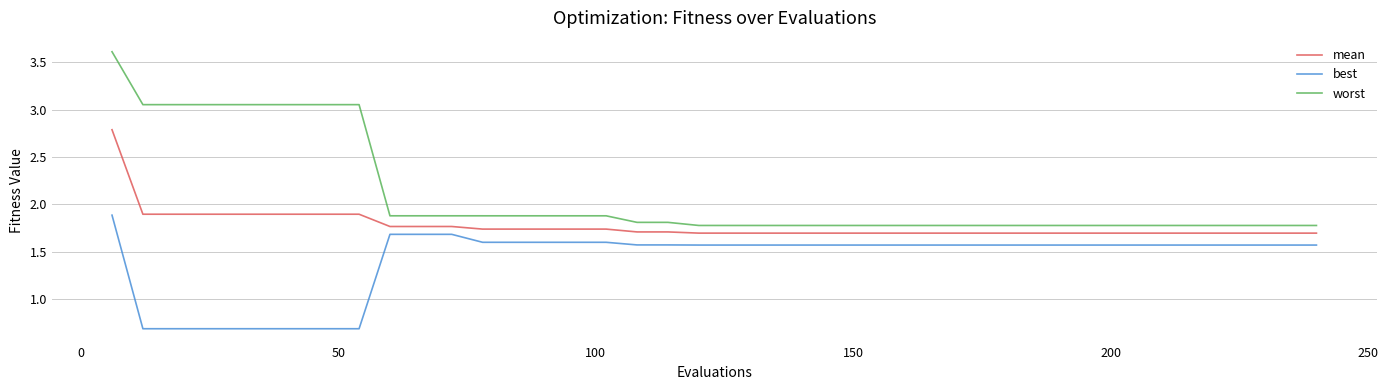

List the series in order of their peak value, lowest first.

best, mean, worst